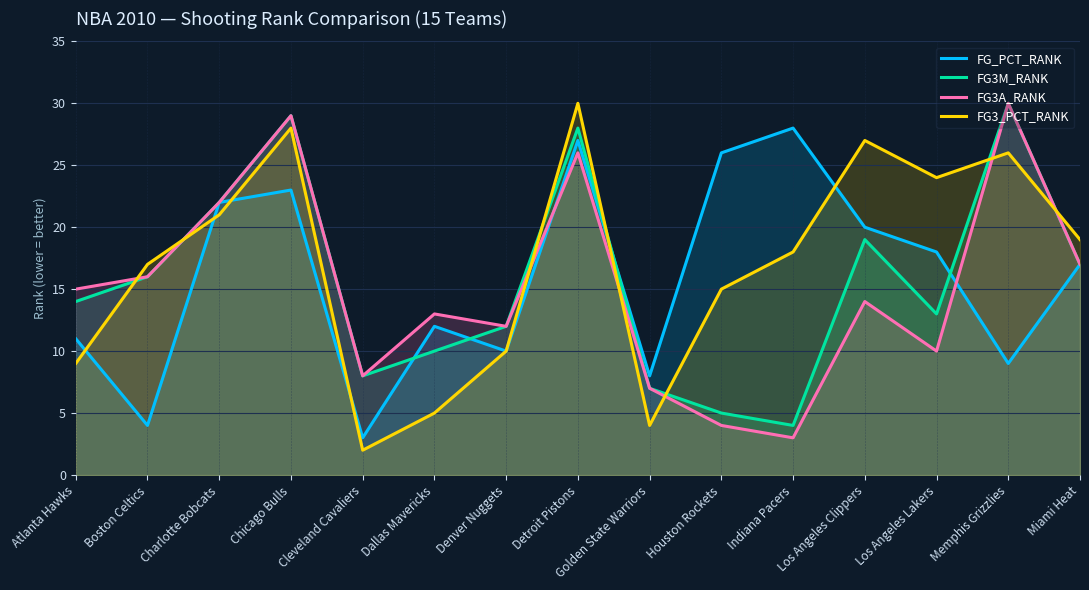

Reading left to right, list all the values displayed in this chart.

FG_PCT_RANK: 11	4	22	23	3	12	10	27	8	26	28	20	18	9	17
FG3M_RANK: 14	16	22	29	8	10	12	28	7	5	4	19	13	30	17
FG3A_RANK: 15	16	22	29	8	13	12	26	7	4	3	14	10	30	17
FG3_PCT_RANK: 9	17	21	28	2	5	10	30	4	15	18	27	24	26	19